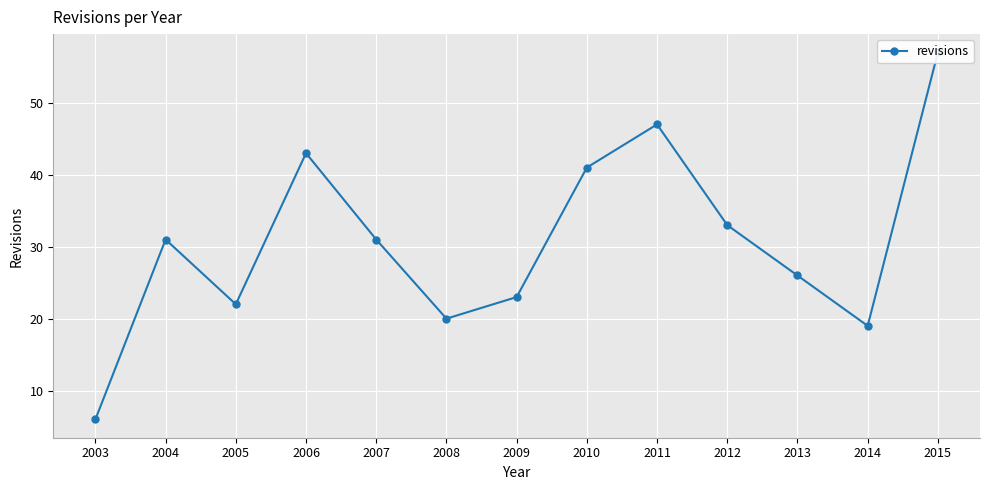

Approximately how many times larger is the value at 2008 compared to 2014?

1.1